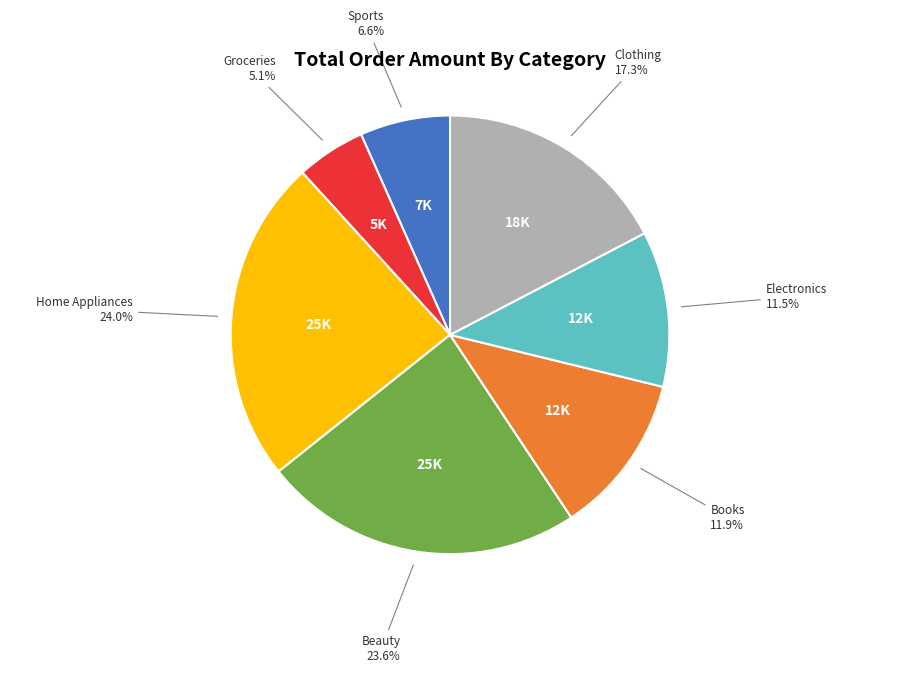

What percentage is the Groceries slice, to the nearest percent?

5%